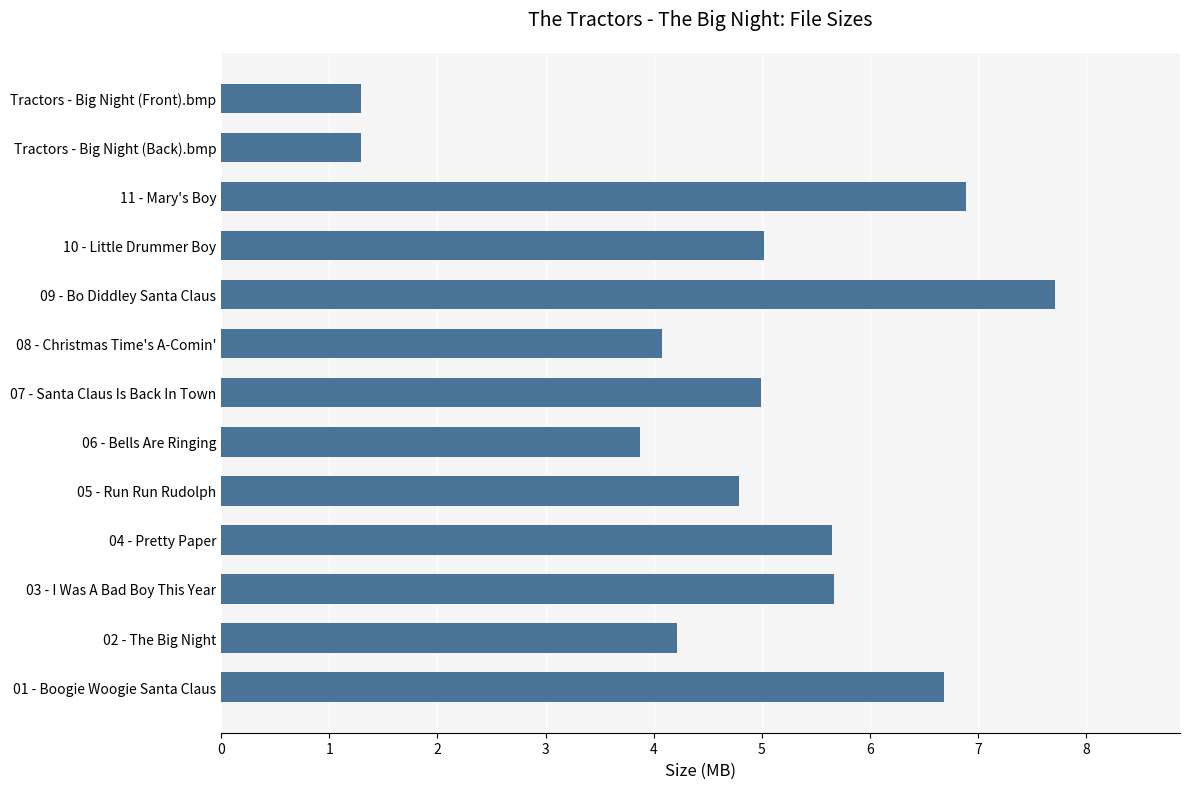

Is it true that the value at 06 - Bells Are Ringing is 1.0?

False